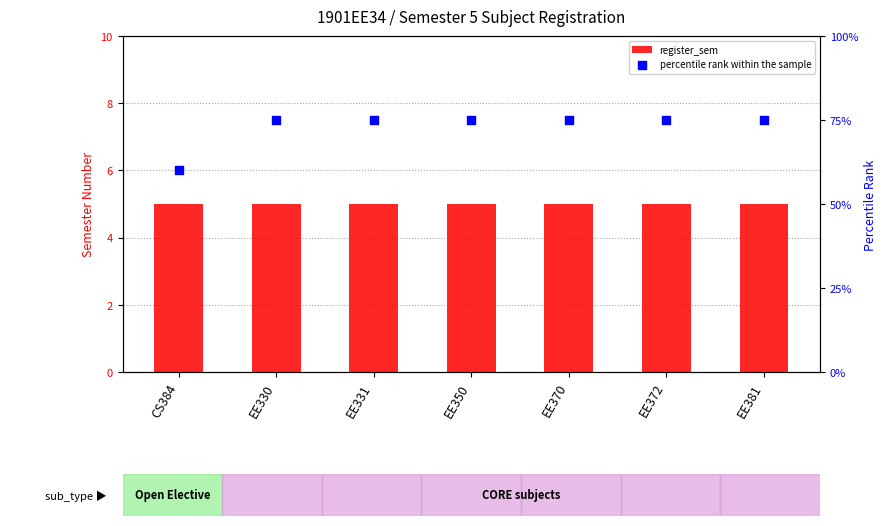

Which series reaches the maximum Y coordinate?

percentile rank within the sample